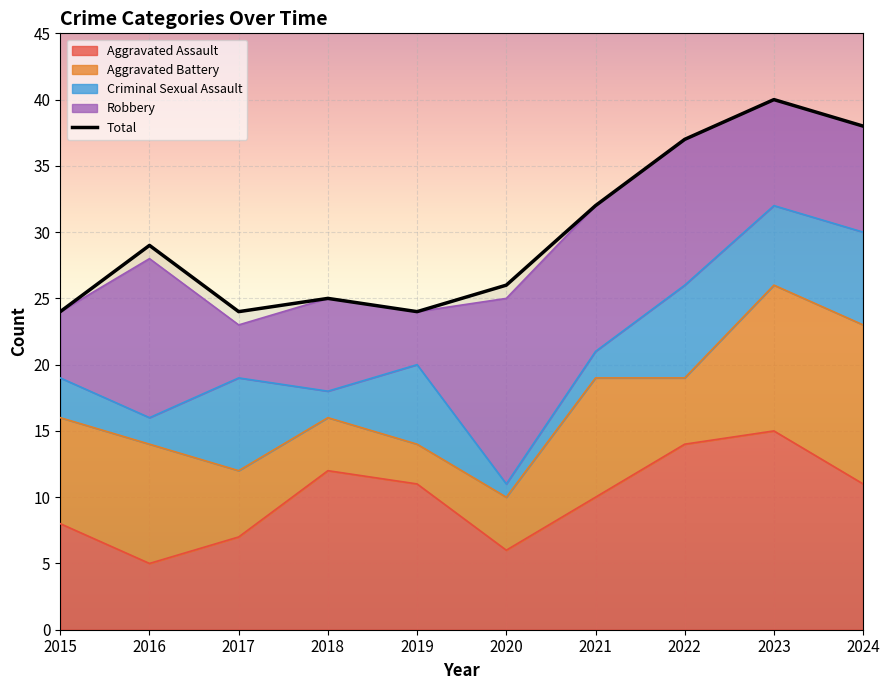

What is the spread (max minus min) of values at 2015?

21